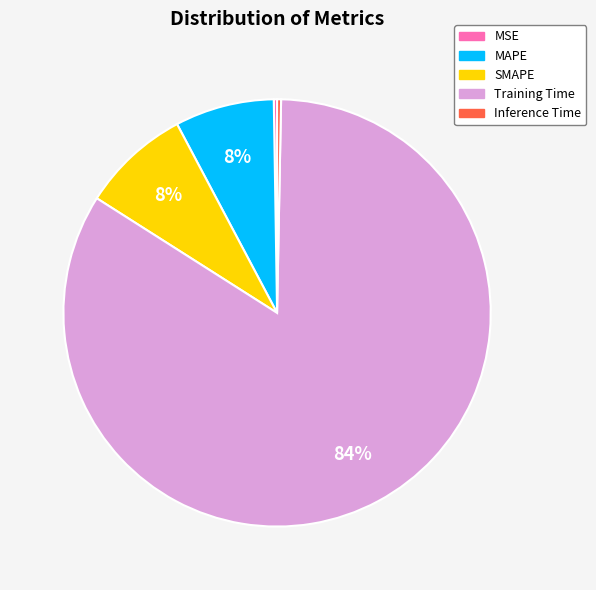

Do Inference Time and SMAPE together represent more than half of the pie?

No